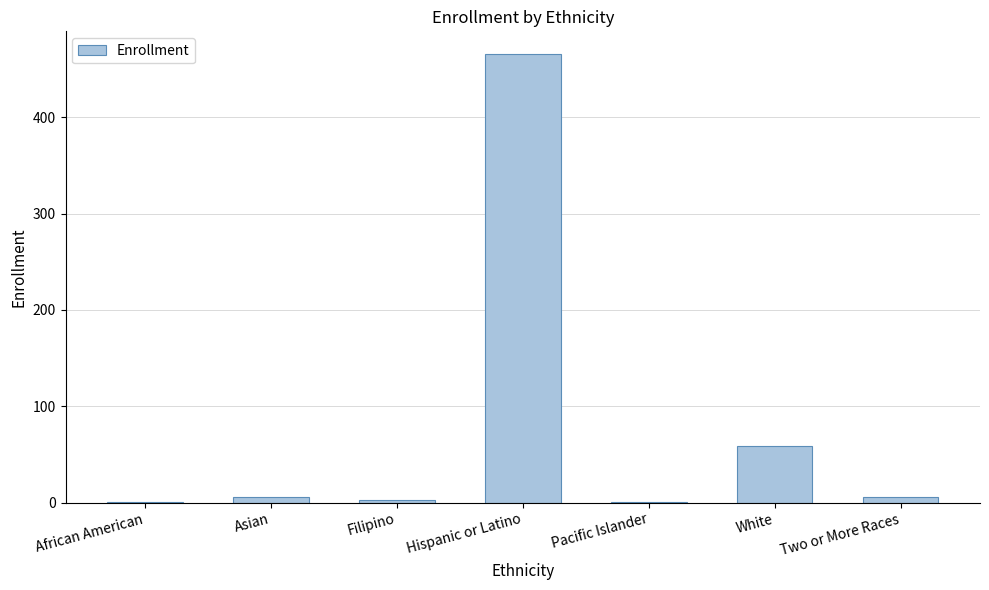

What is the maximum value shown in the chart?

466